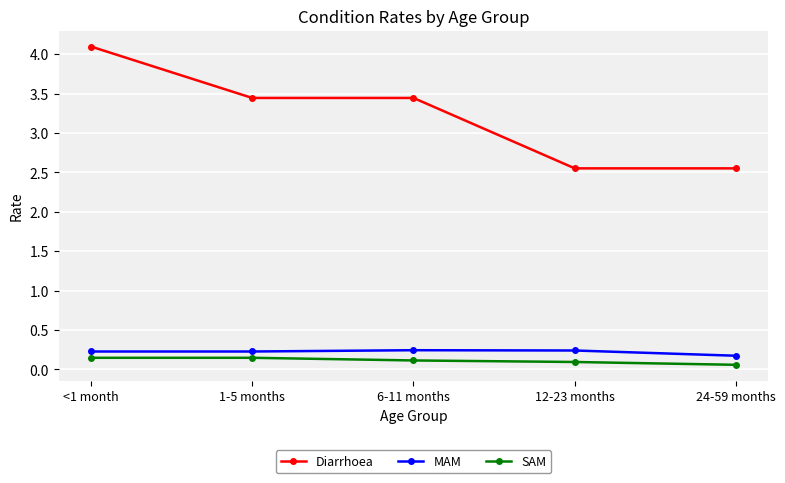

What are all the series names shown in the legend?

Diarrhoea, MAM, SAM